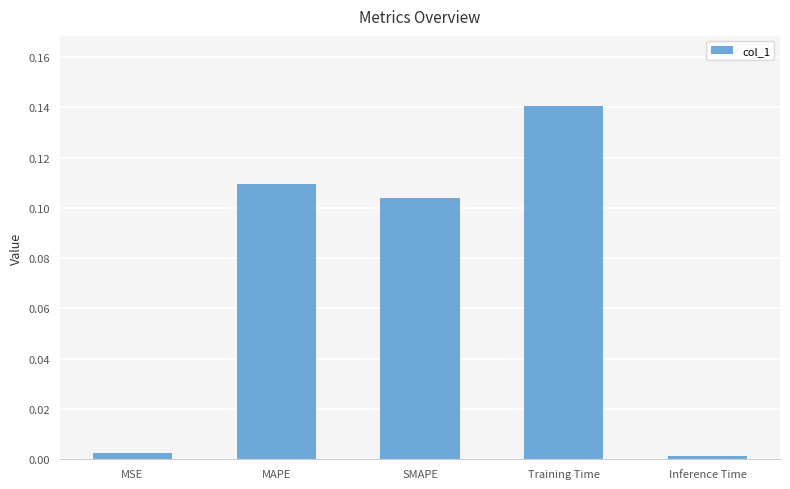

At which category does the chart reach its peak across all series?

Training Time